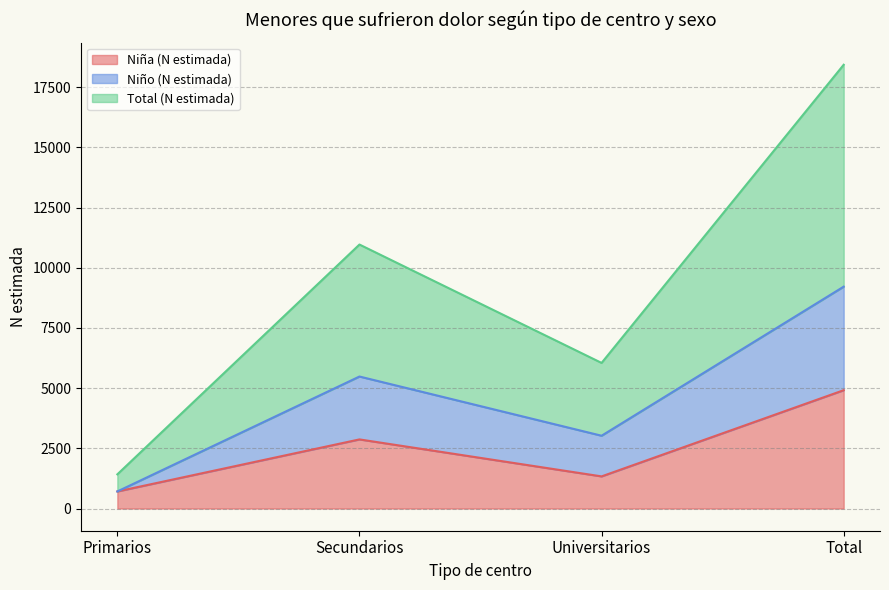

How many distinct data groups are displayed?

3